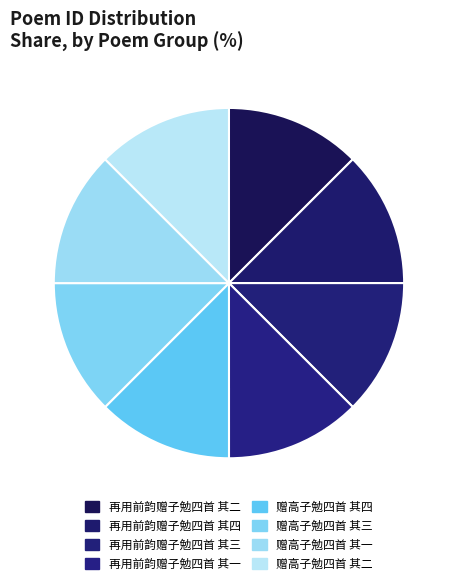

To the nearest percent, what portion does 再用前韵赠子勉四首 其四 represent?

12%